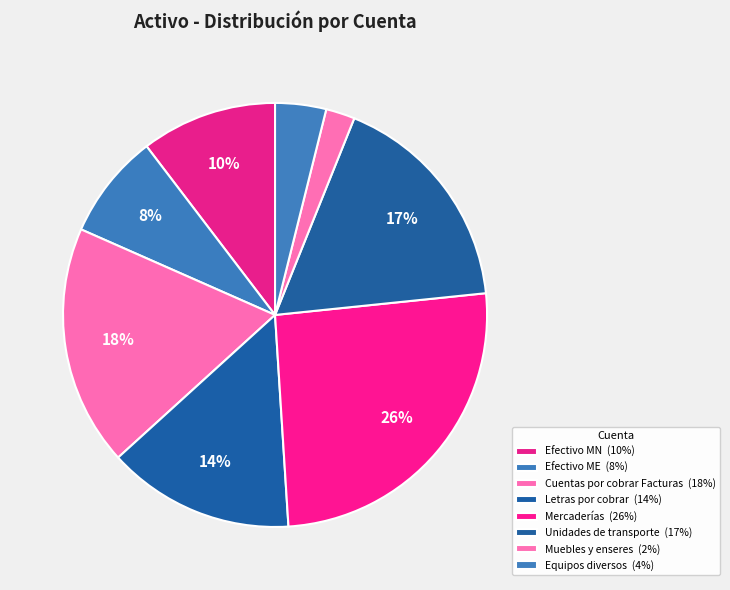

What percentage do Cuentas por cobrar Facturas and Equipos diversos together represent?

22.2%